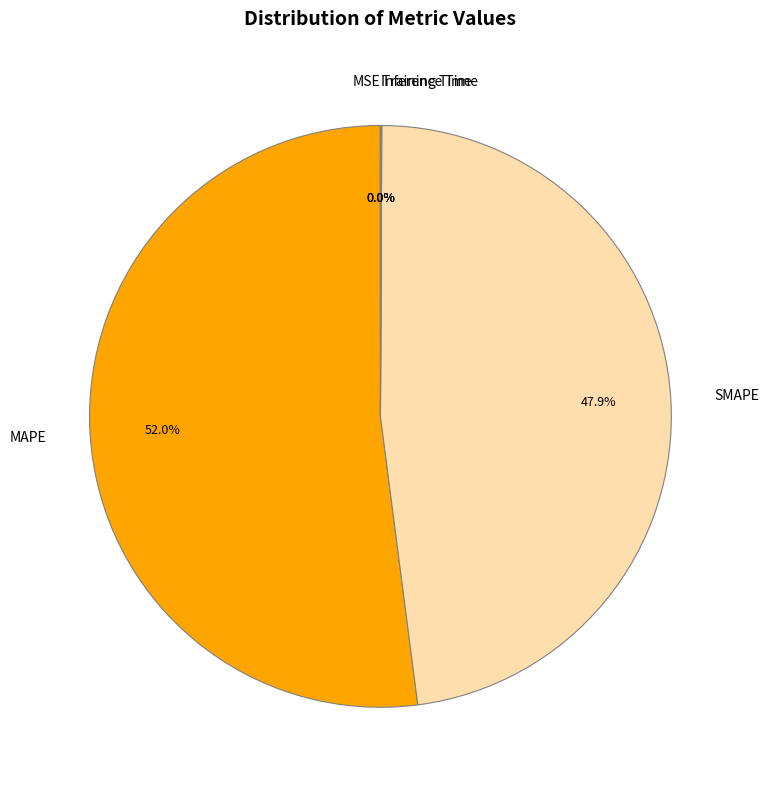

Does any single category account for the majority?

Yes